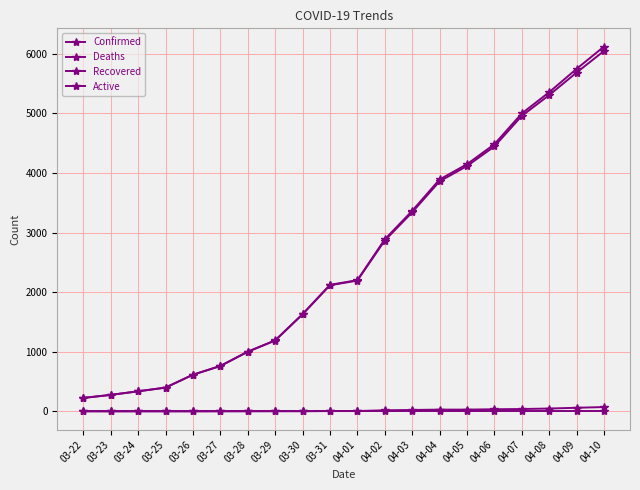

True or false: Recovered and Confirmed intersect in this chart.

False